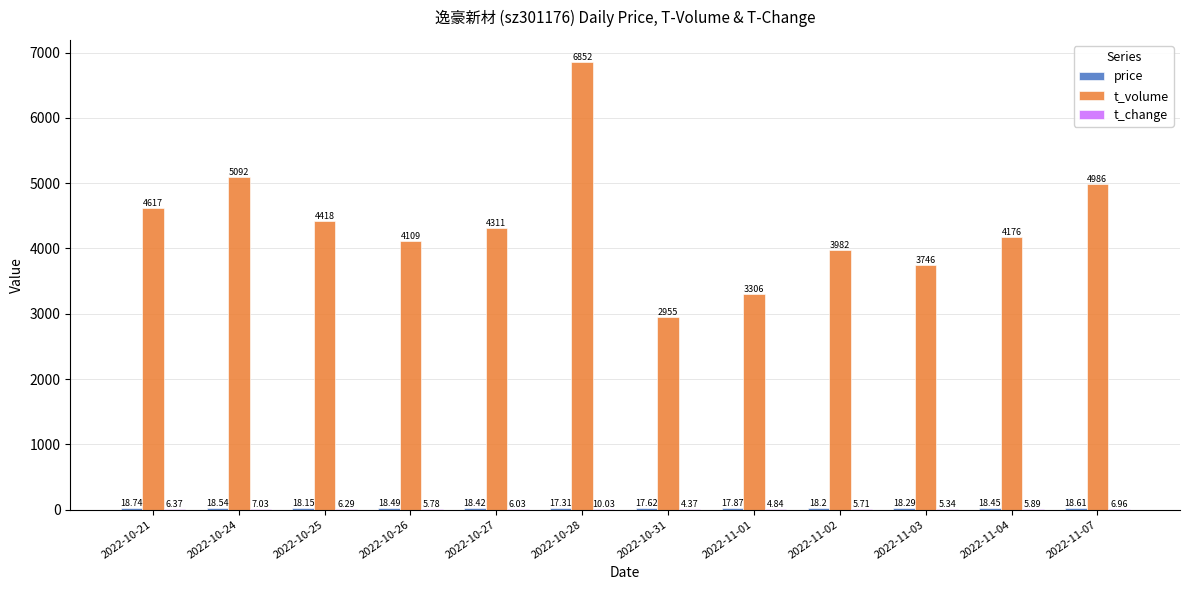

Which series has the largest total across all categories?

t_volume